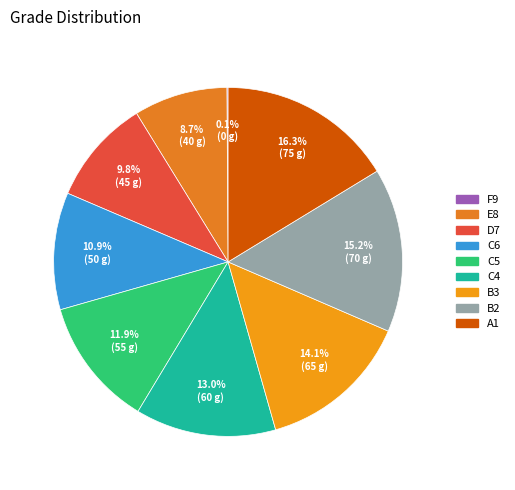

Count the number of slices in the pie.

9